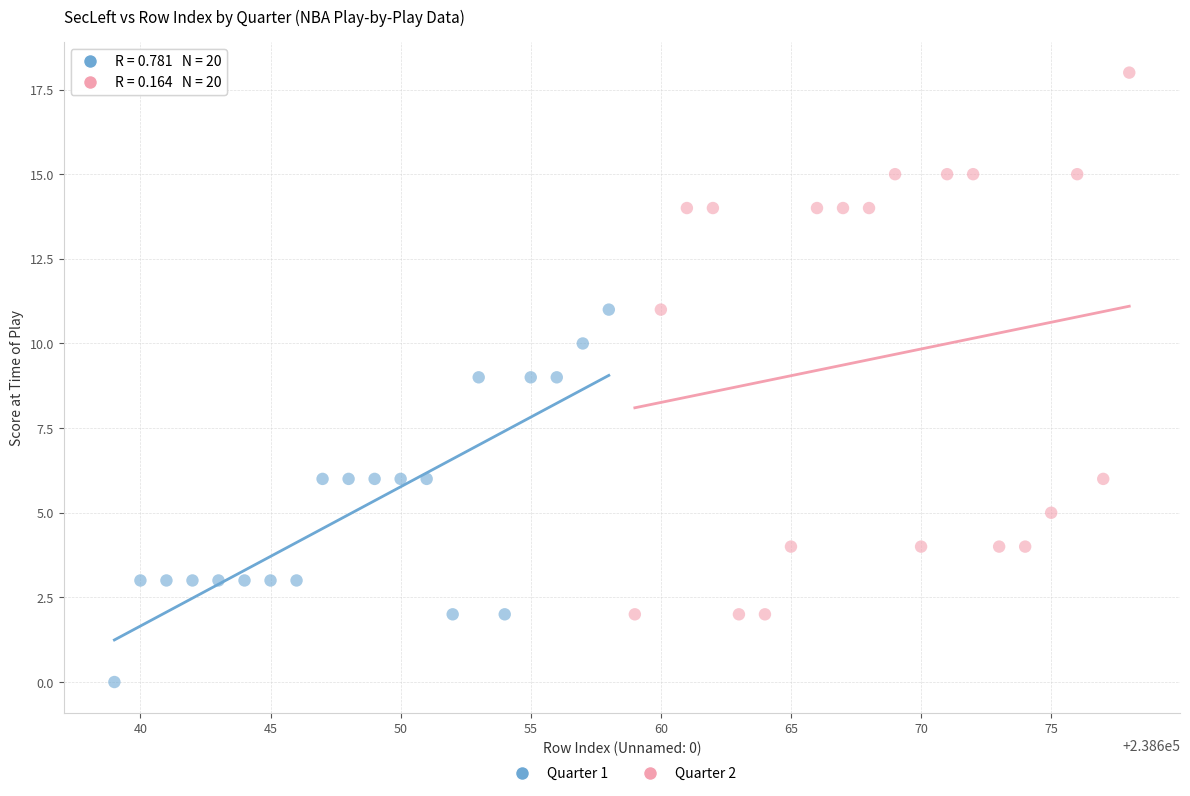

Which series has the widest spread of Y values?

Quarter 2